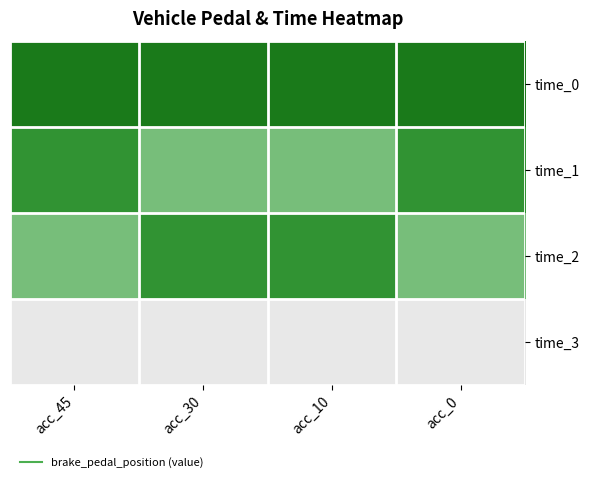

Reading left to right, extract all data points from this chart.

time_0: acc_45=45	acc_30=45	acc_10=45	acc_0=45
time_1: acc_45=30	acc_30=10	acc_10=10	acc_0=30
time_2: acc_45=10	acc_30=30	acc_10=30	acc_0=10
time_3: acc_45=0	acc_30=0	acc_10=0	acc_0=0